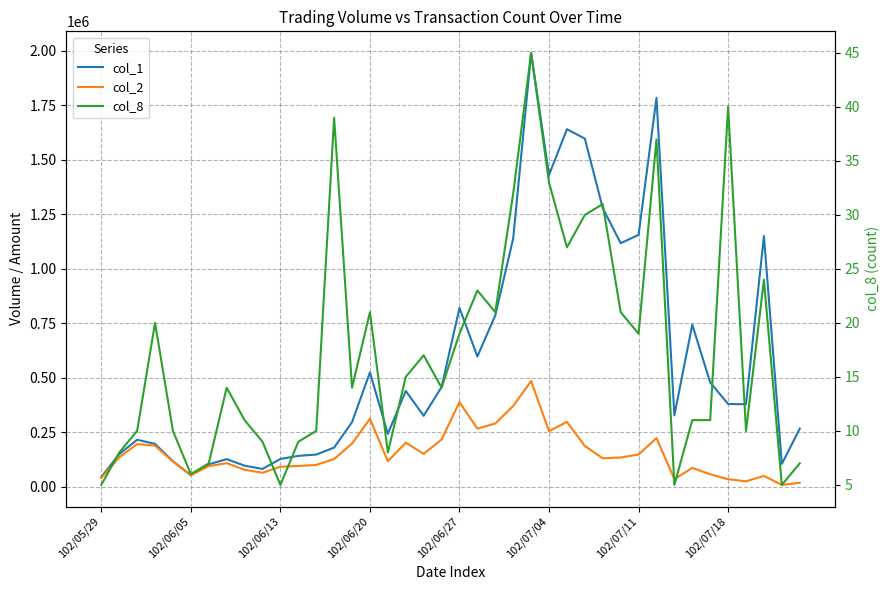

The value of col_1 at 16 is 243000. True or false?

True